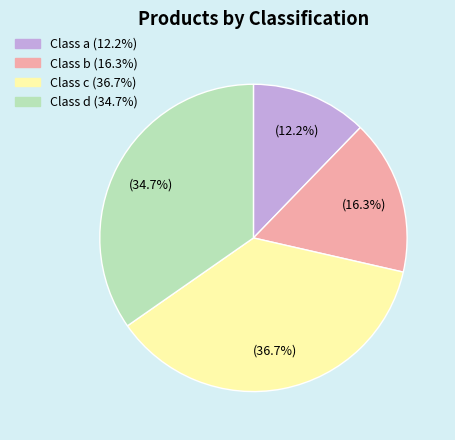

Does any single category account for the majority?

No